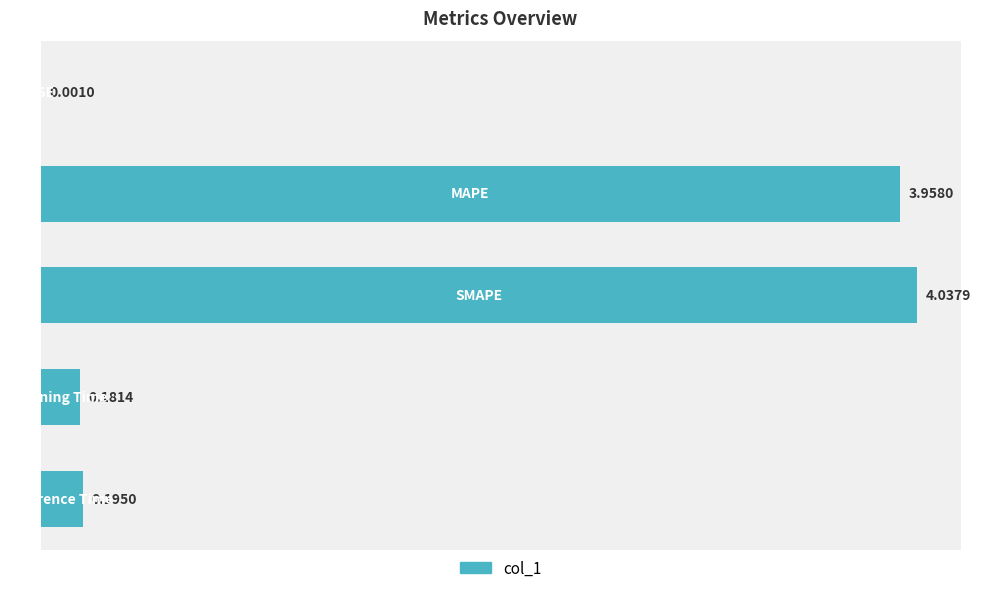

What is the sum of all values?

8.4